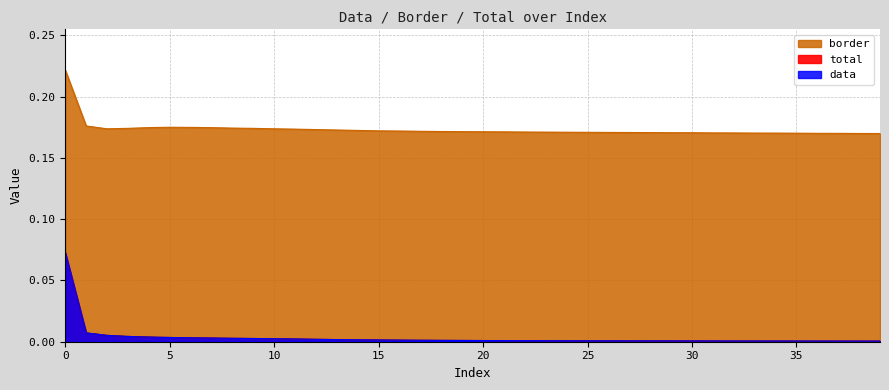

Which series has the largest range (max minus min)?

total